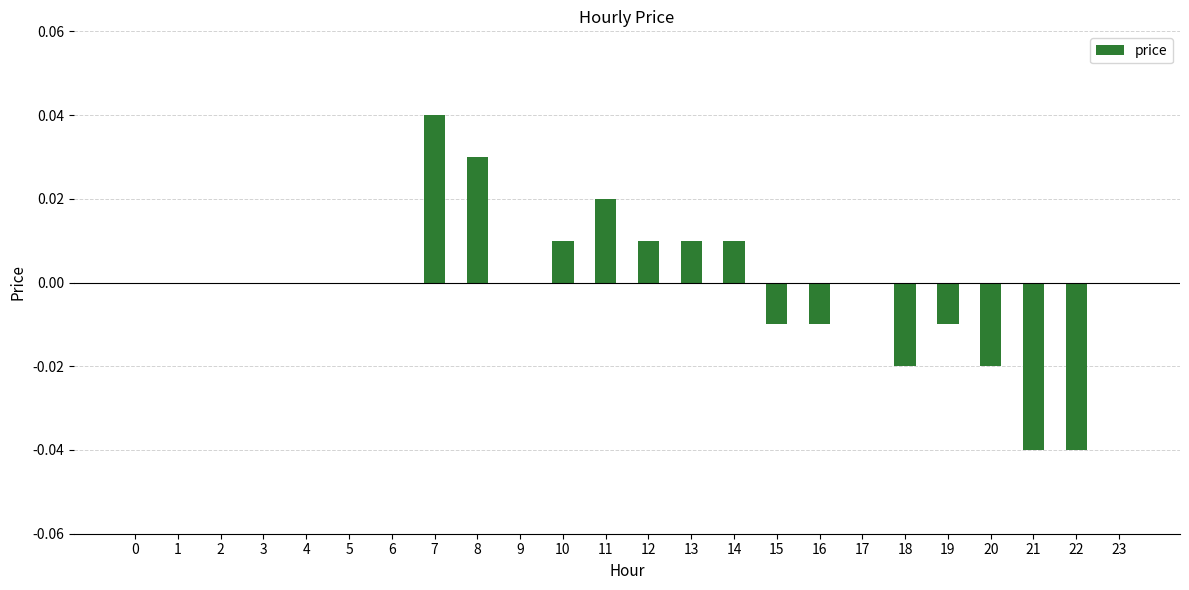

Count the values in the range 0 to 1.

17